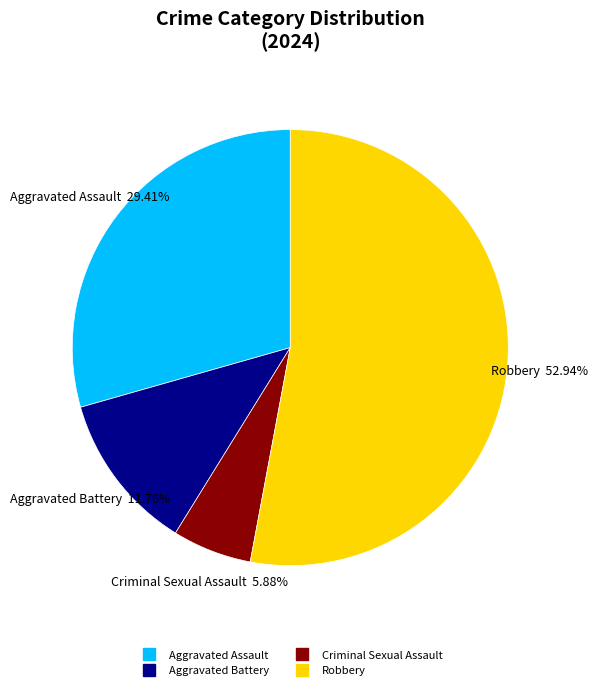

Is there a majority slice in this chart?

Yes